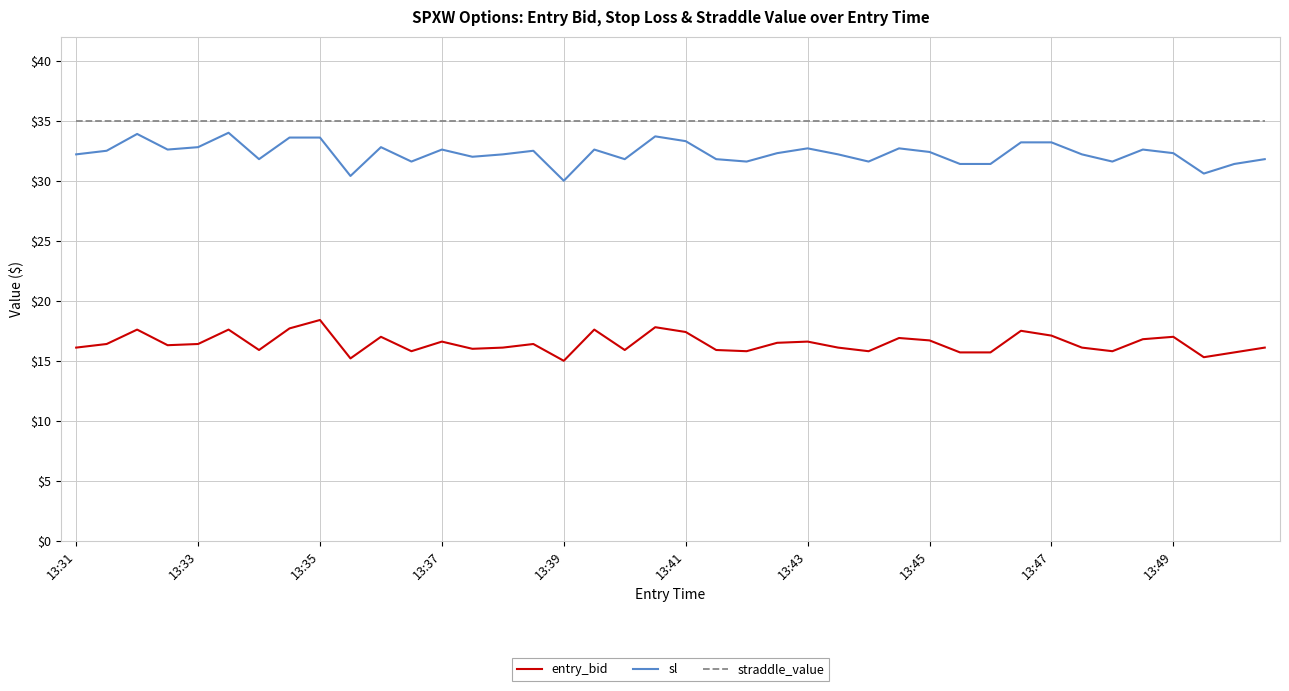

True or false: entry_bid and straddle_value cross at least once.

False